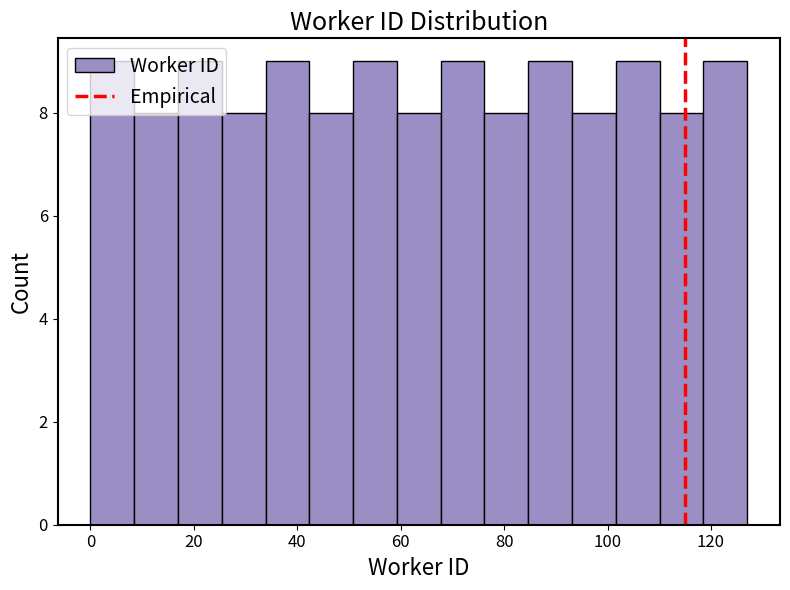

Reading left to right, list every bar in this chart as the range it spans on the x-axis followed by its height. Neither the bar edges nor the heights are printed on the chart, so give them approximately, as read against the axes.

0 to 8: 9
8 to 16: 8
16 to 26: 9
26 to 34: 8
34 to 42: 9
42 to 50: 8
50 to 60: 9
60 to 68: 8
68 to 76: 9
76 to 84: 8
84 to 94: 9
94 to 102: 8
102 to 110: 9
110 to 118: 8
118 to 128: 9